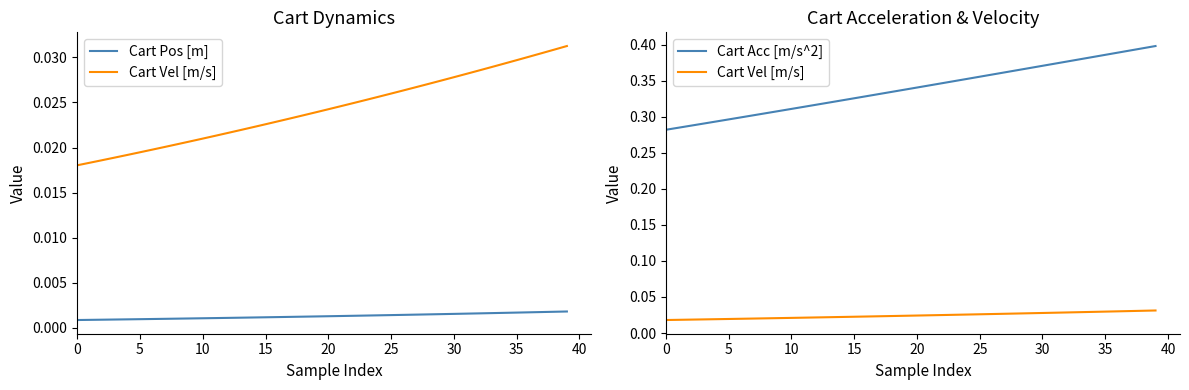

Which series has the largest total across all categories?

Cart Acc [m/s^2]